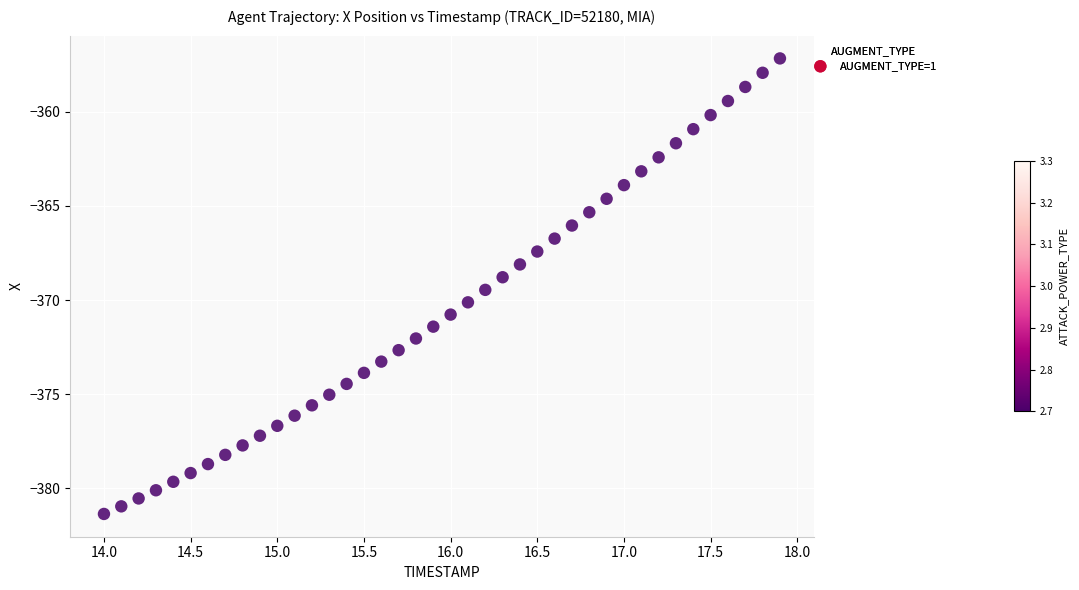

What is the range of X values (max minus min)?

3.9